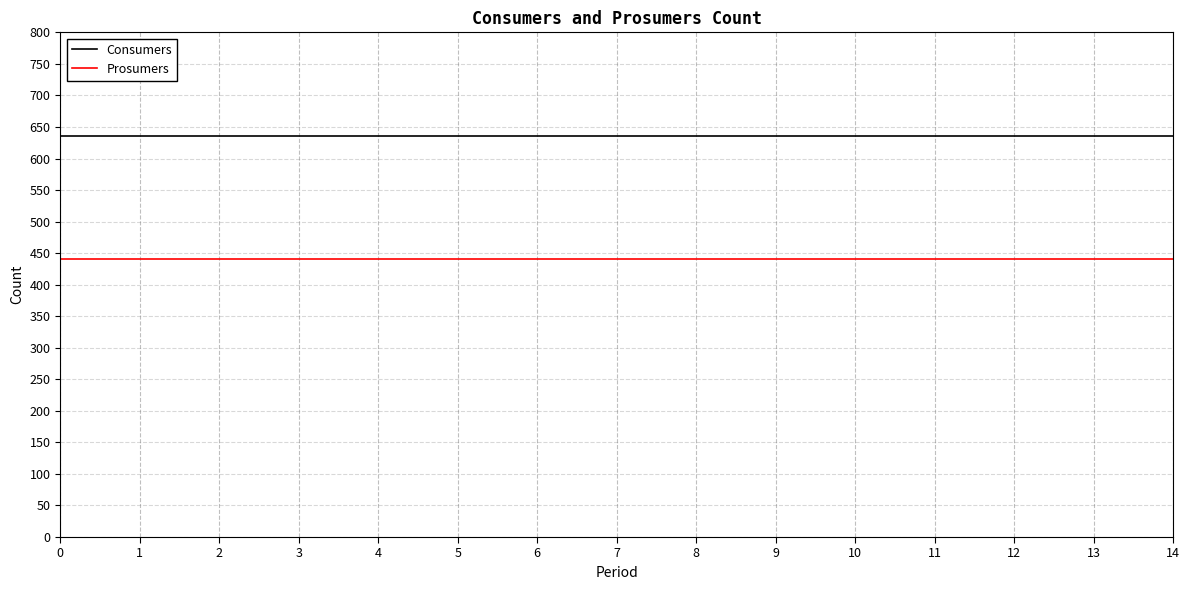

List the series in order of their overall mean, highest first.

Consumers, Prosumers